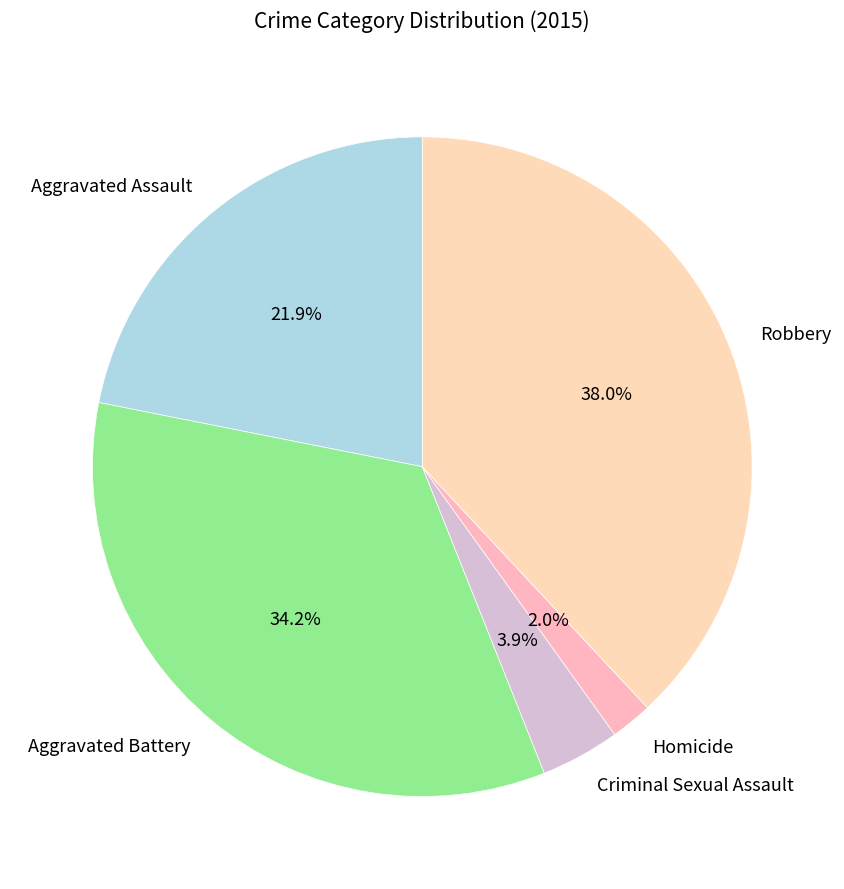

Is it true that Aggravated Battery is 40% of the pie?

False